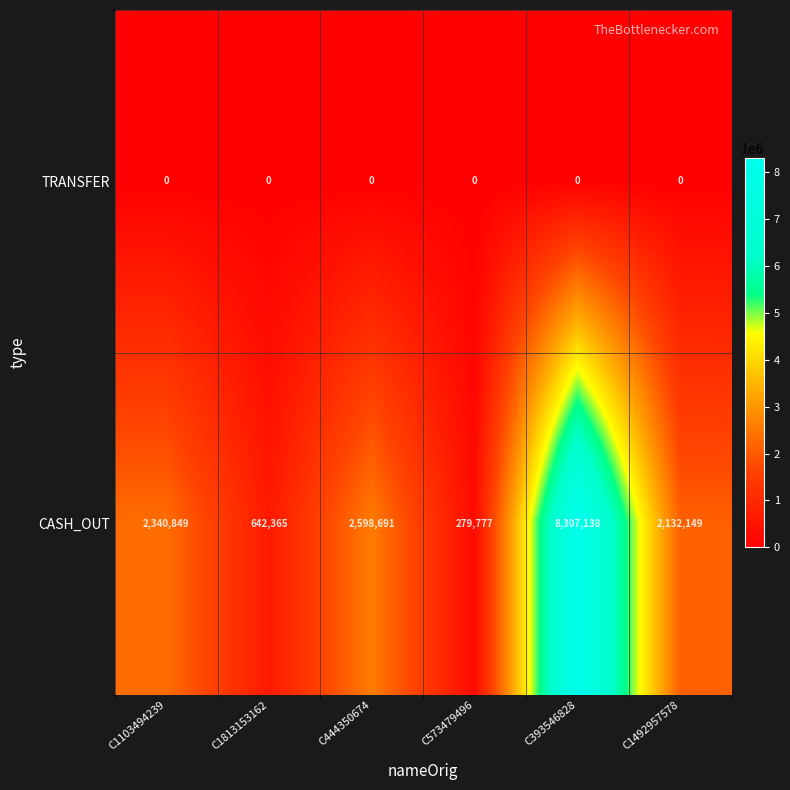

Where is CASH_OUT nearest to the value 4293457?

C444350674